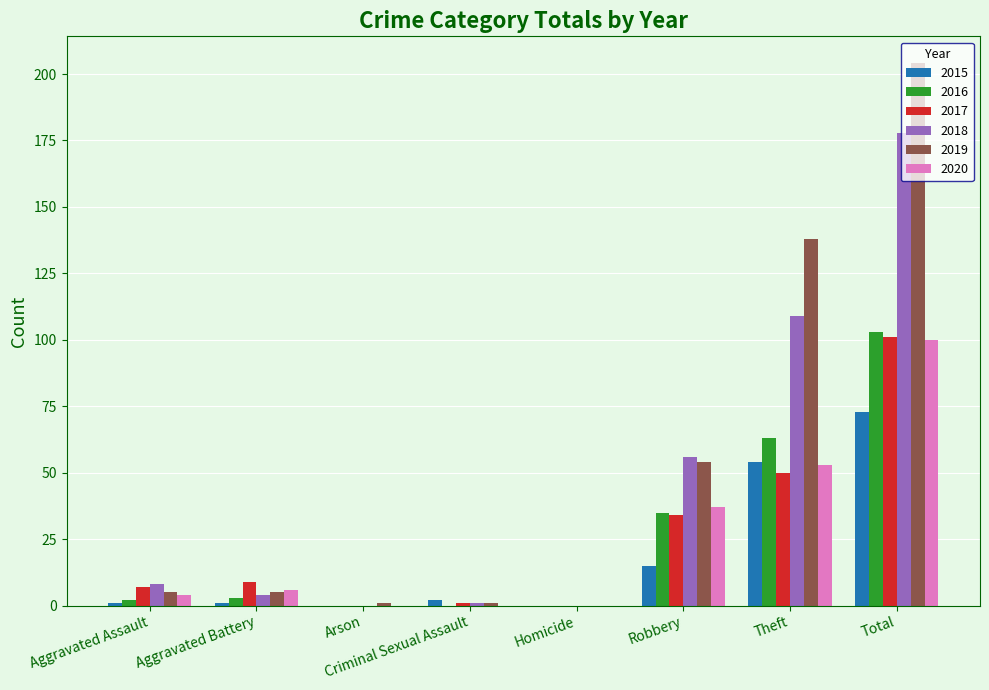

What is the total value across all series at Arson?

1